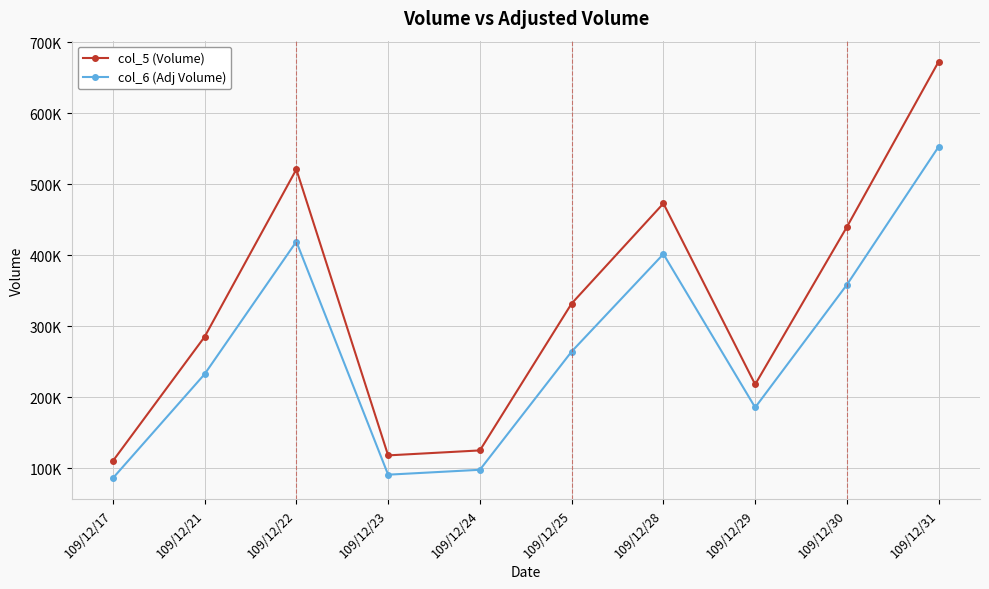

True or false: col_5 (Volume) has more than 0 points higher than both neighbors.

True